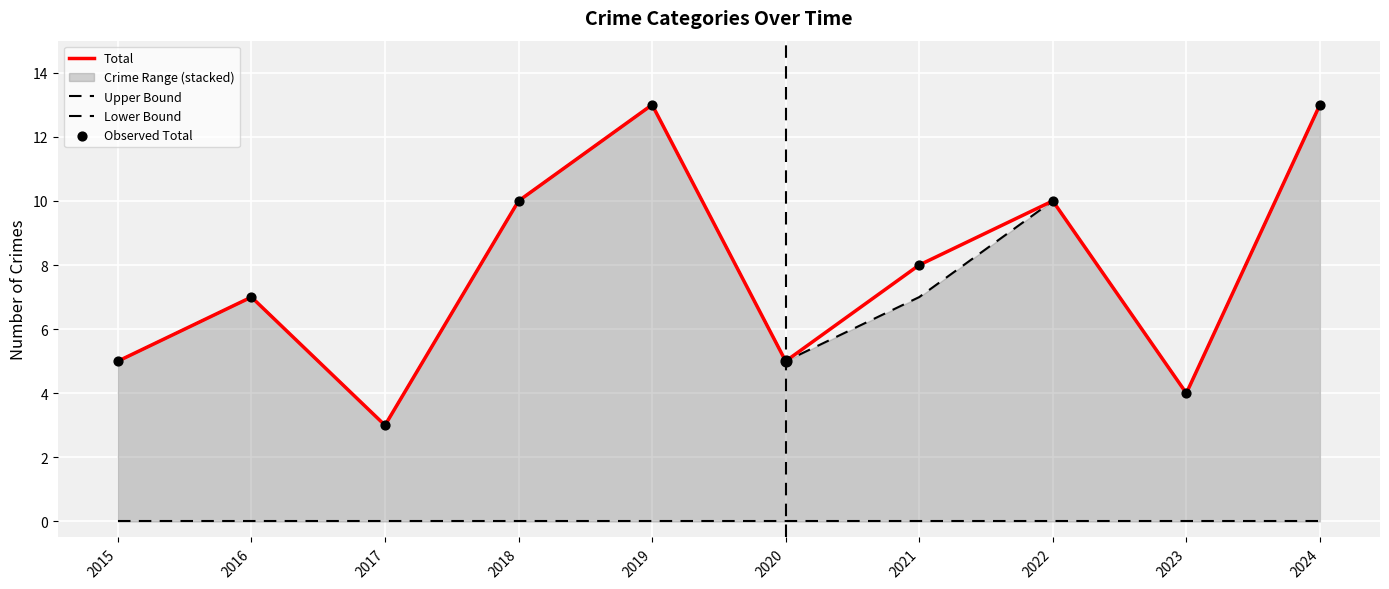

At which category is the sum across all series the highest?

2019